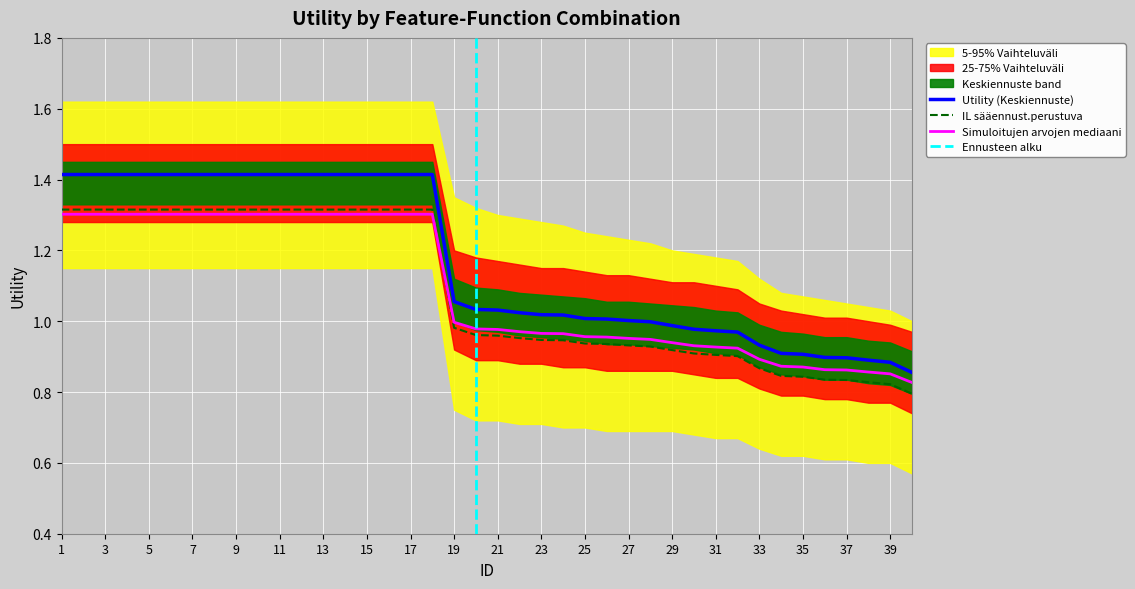

What value does the data have at 4?

1.3